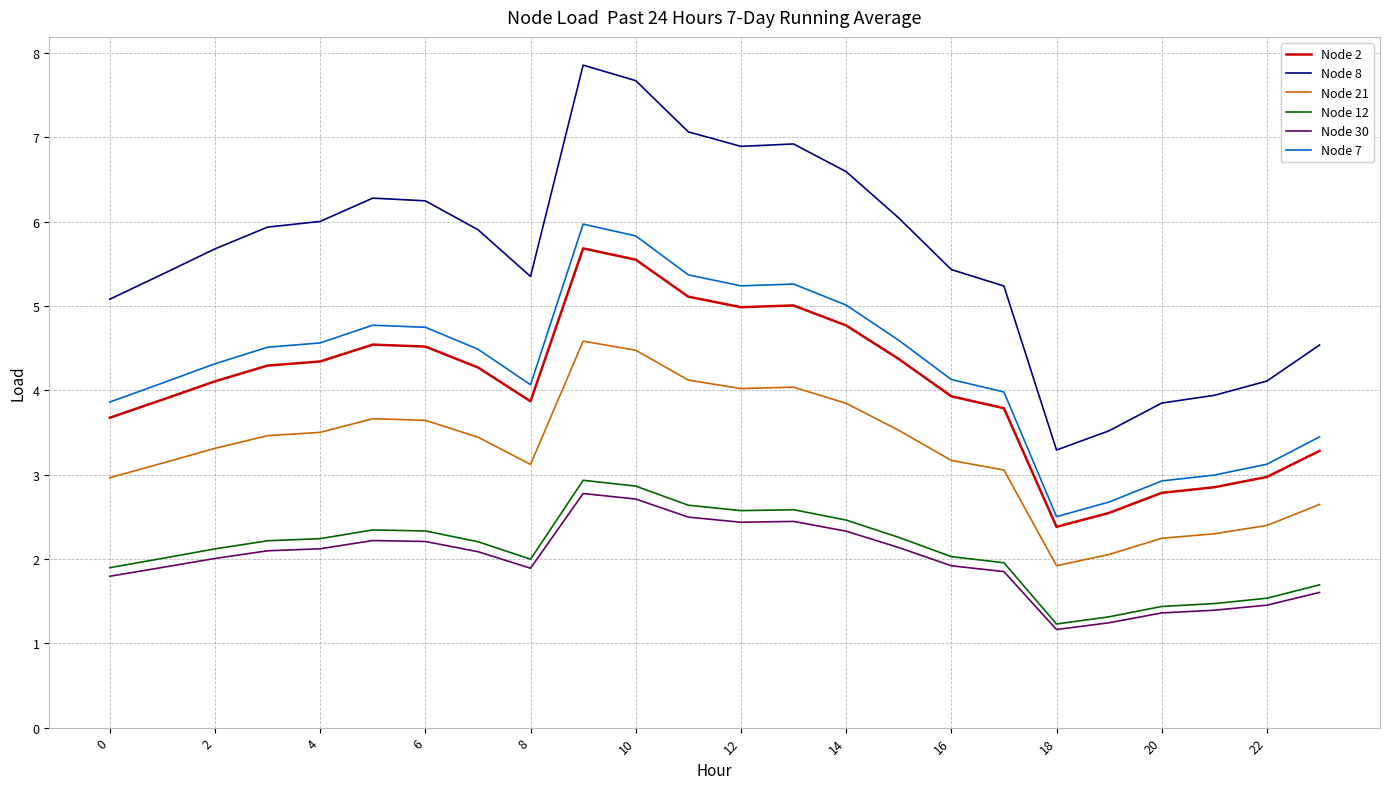

Does the chart have visible grid lines?

Yes